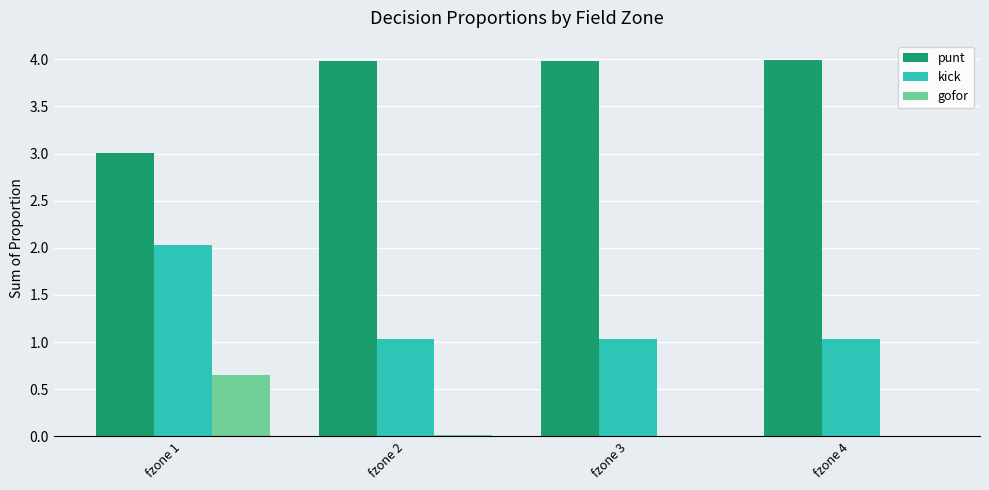

At which category is the sum across all series the highest?

fzone 1